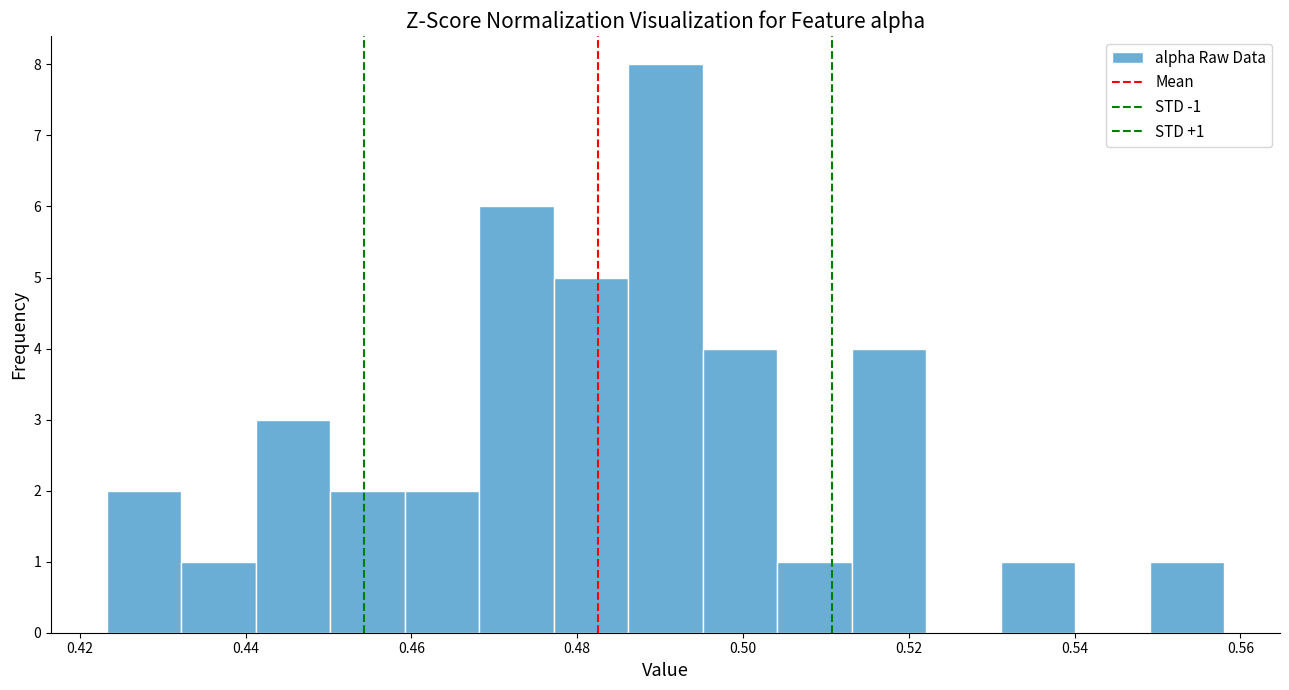

Over which range of the x-axis is the bar tallest?

0.486 to 0.496